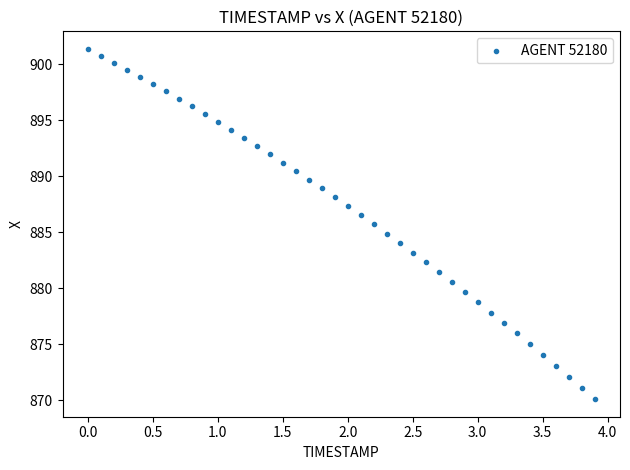

What is the range of Y values (max minus min)?

31.3